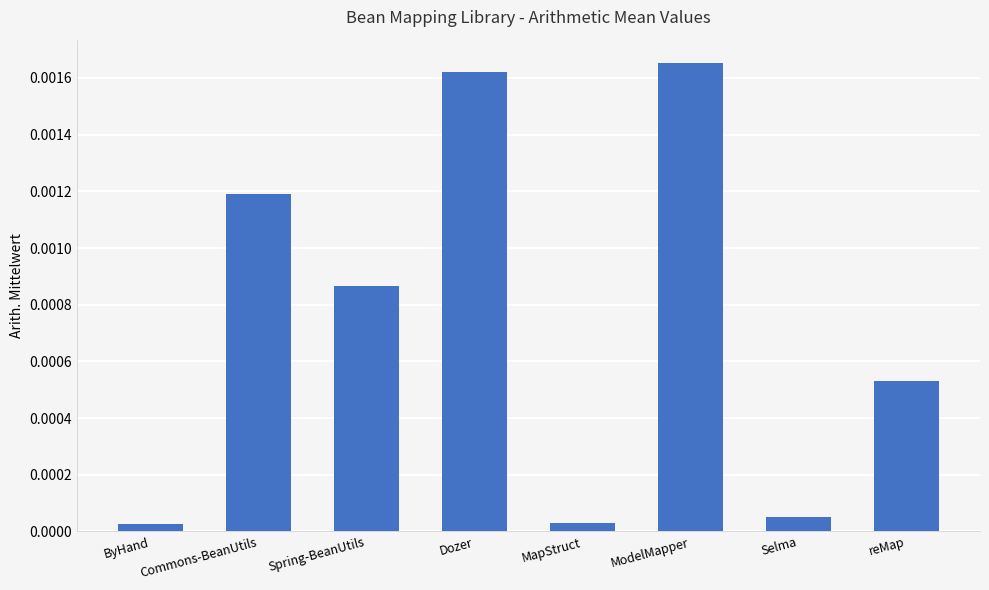

Which category has the highest value across all series?

ModelMapper